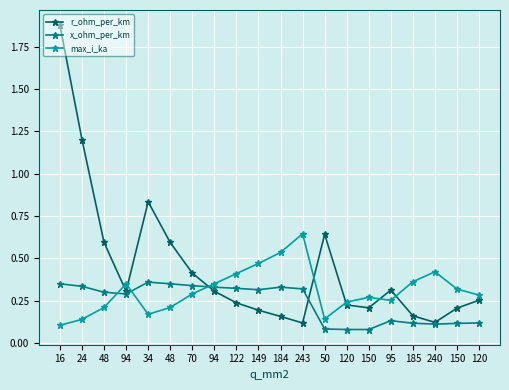

True or false: r_ohm_per_km and max_i_ka cross at least once.

True